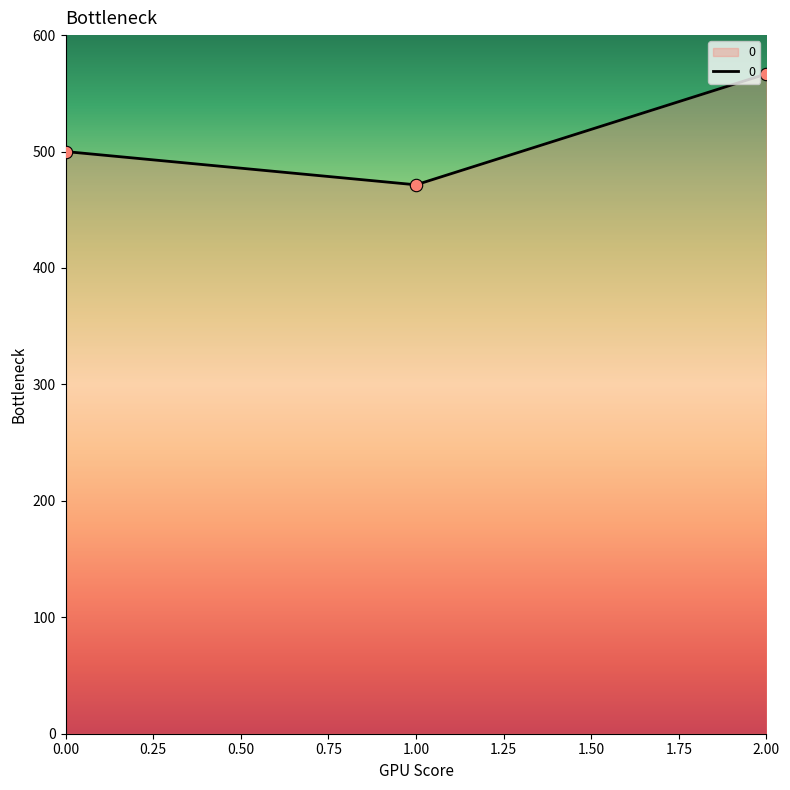

Approximately how many times larger is the value at 0.00 compared to 1.00?

1.1